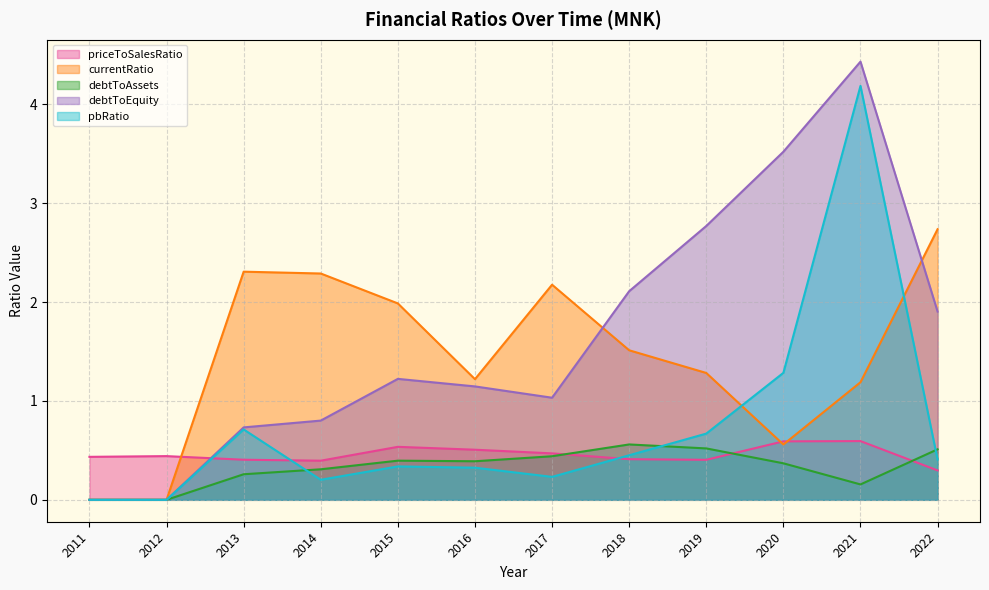

What is the difference between the debtToEquity values at 2013 and 2016?

0.4